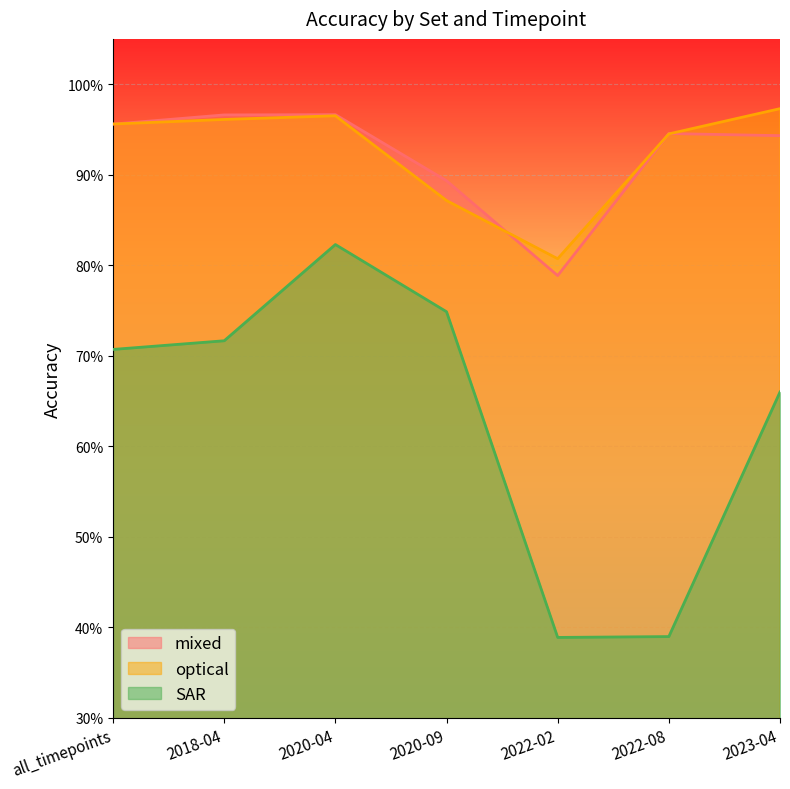

What is the average value of the mixed series?

0.9